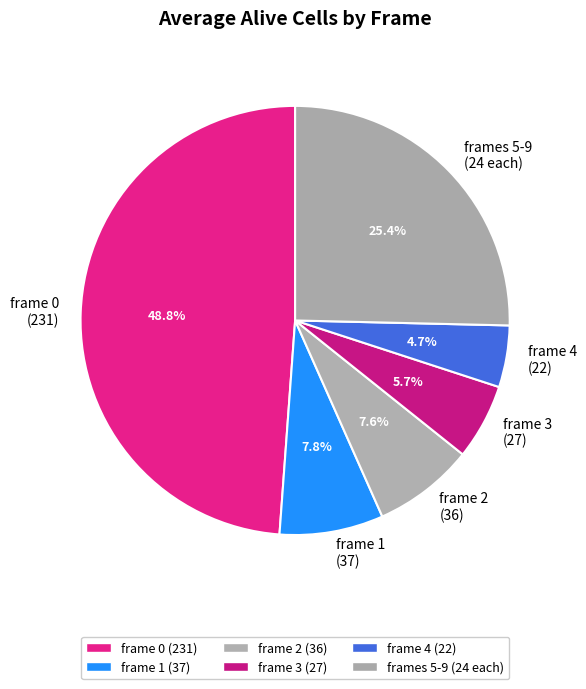

To the nearest percent, what is the difference between the largest and smallest slice percentages?

44%